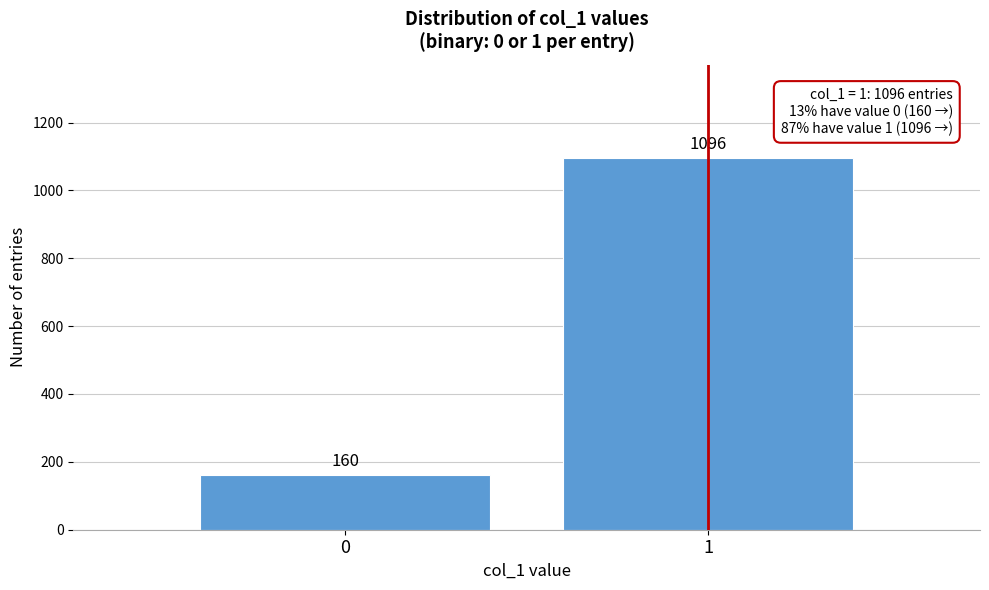

Reading right to left, transcribe all the data shown in this chart.

1=1096	0=160